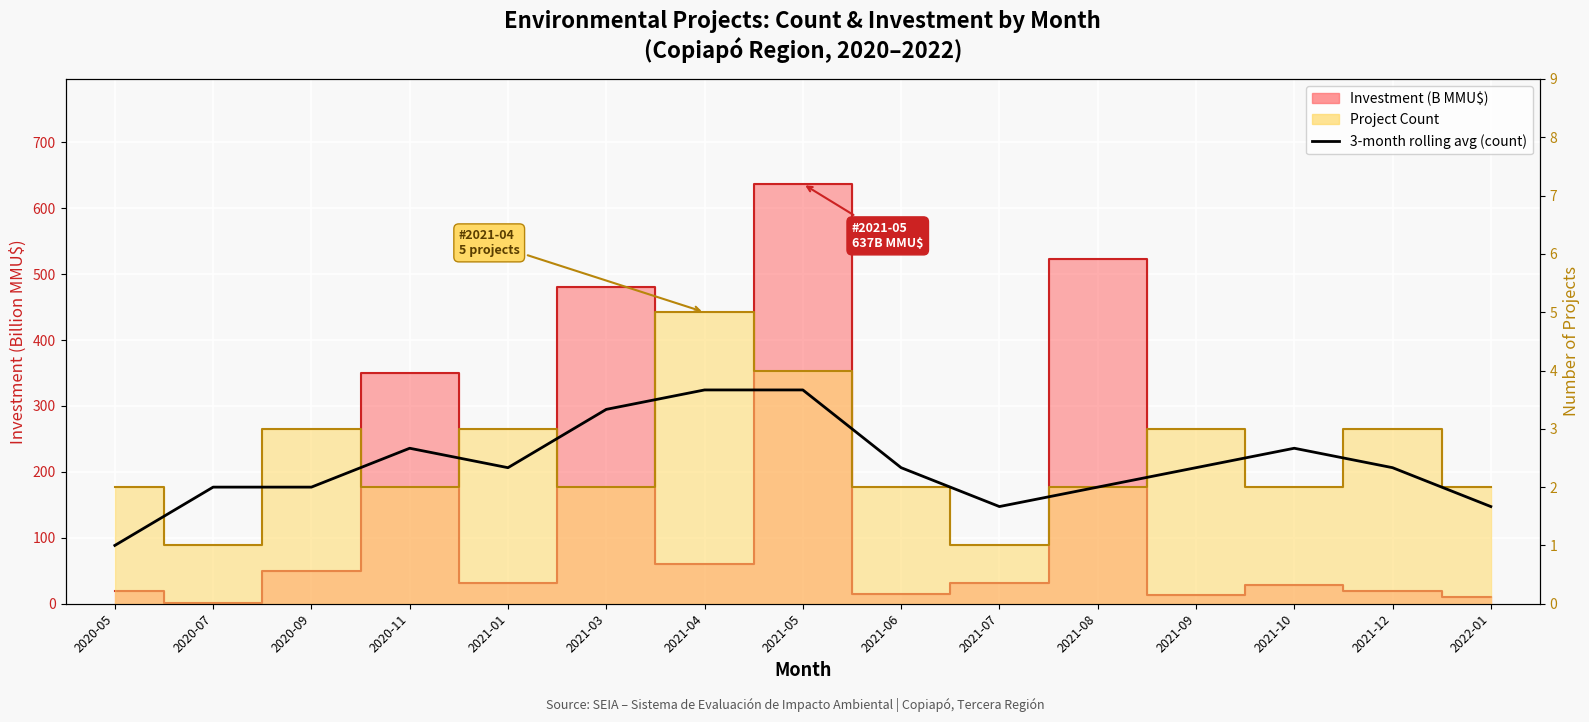

Between 2021-10 and 2021-12, which is larger?

2021-10